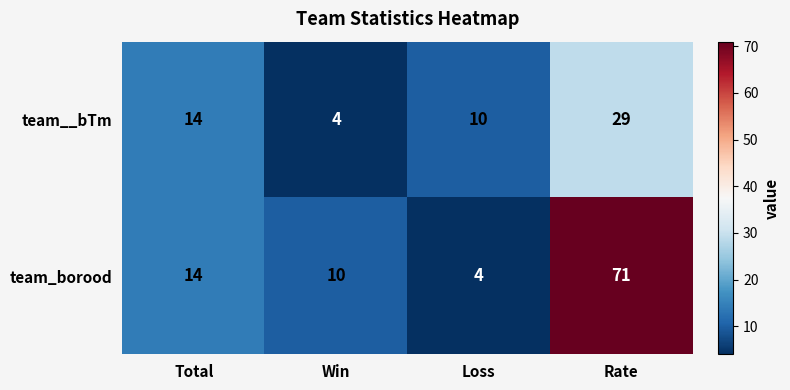

Reading left to right, what are all the values shown in this chart?

team__bTm: 14	4	10	29
team_borood: 14	10	4	71